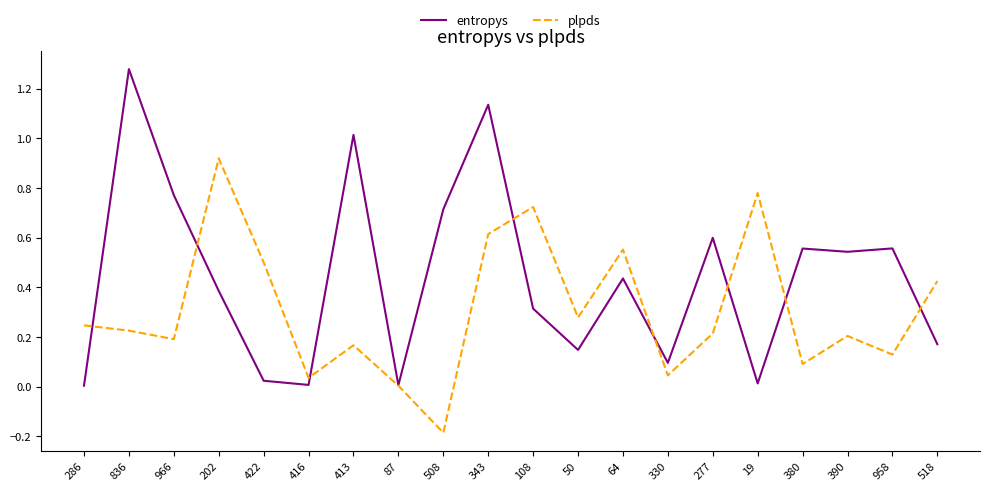

List the series in order of their peak value, highest first.

entropys, plpds